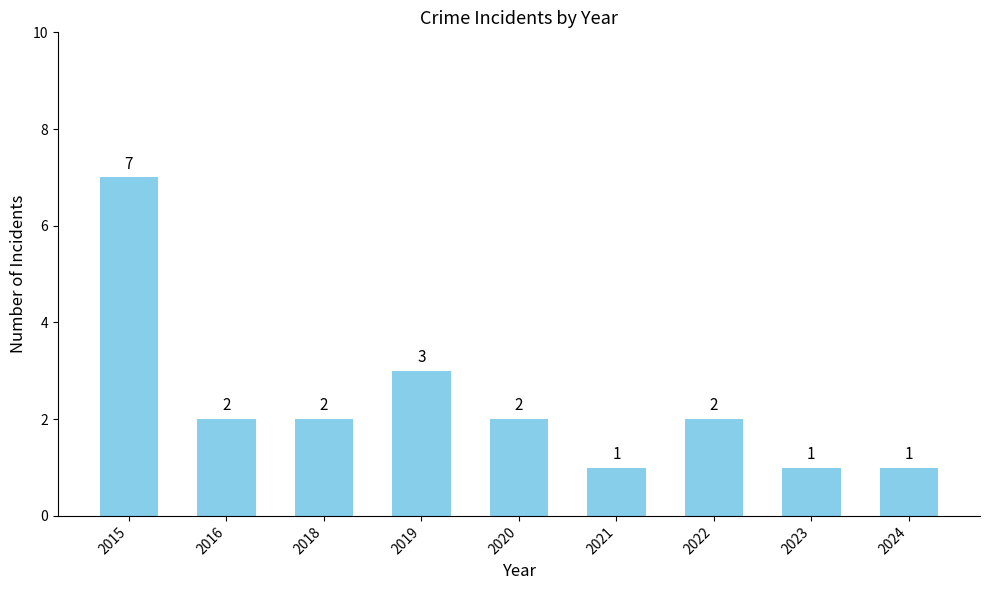

What is the sum of the values at 2019 and 2018?

5